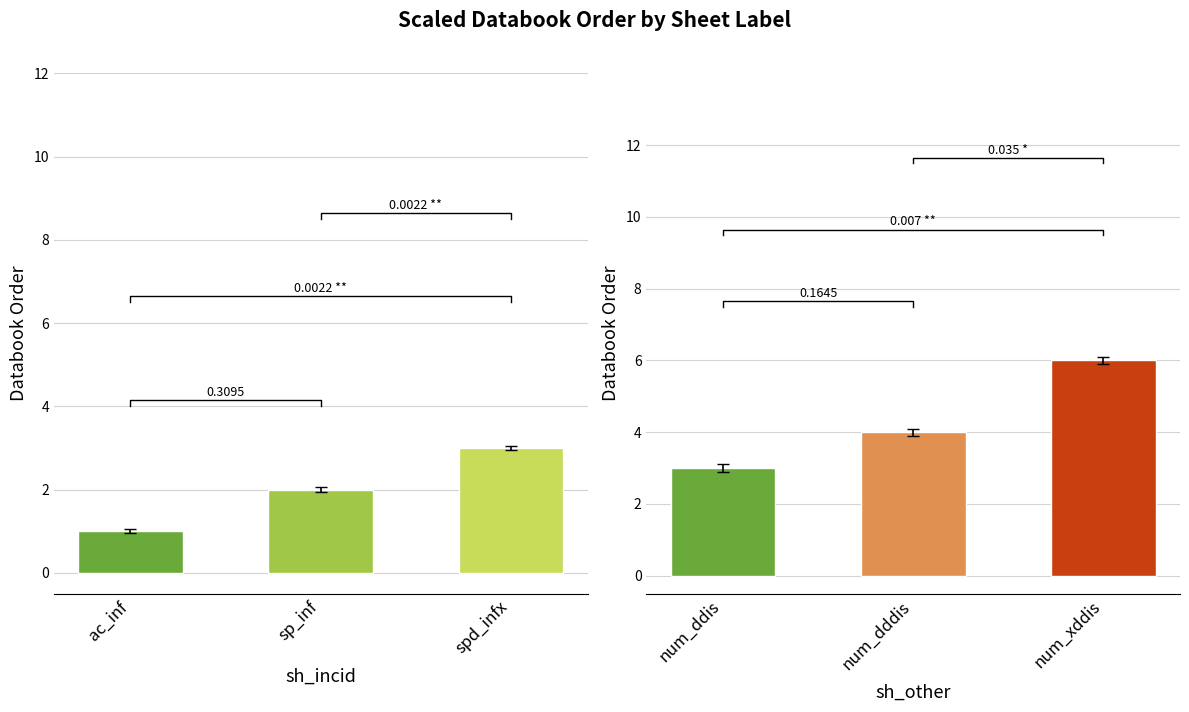

What is the greatest value displayed?

6